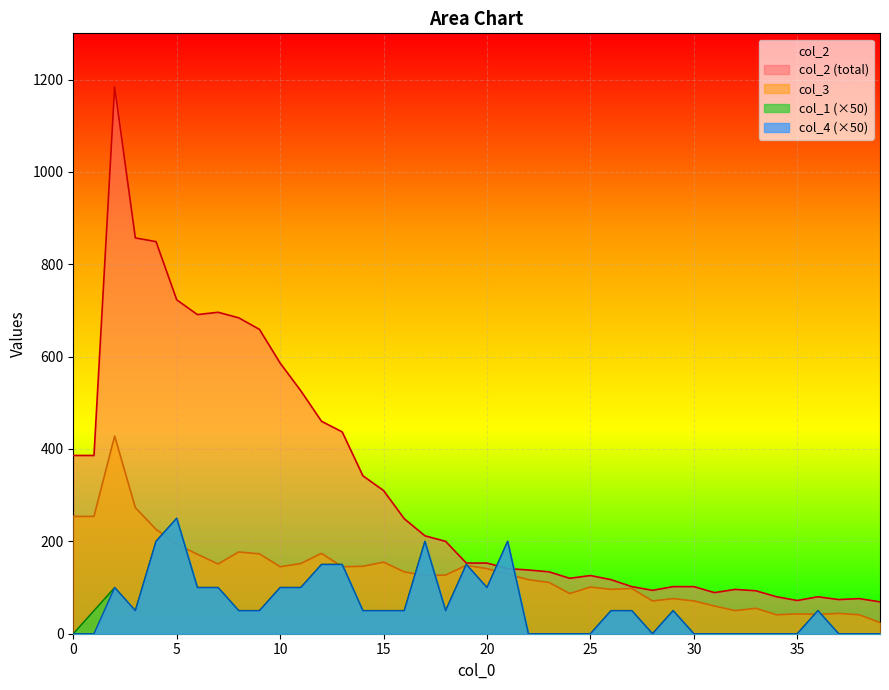

True or false: col_3 has more than 0 points higher than both neighbors.

True